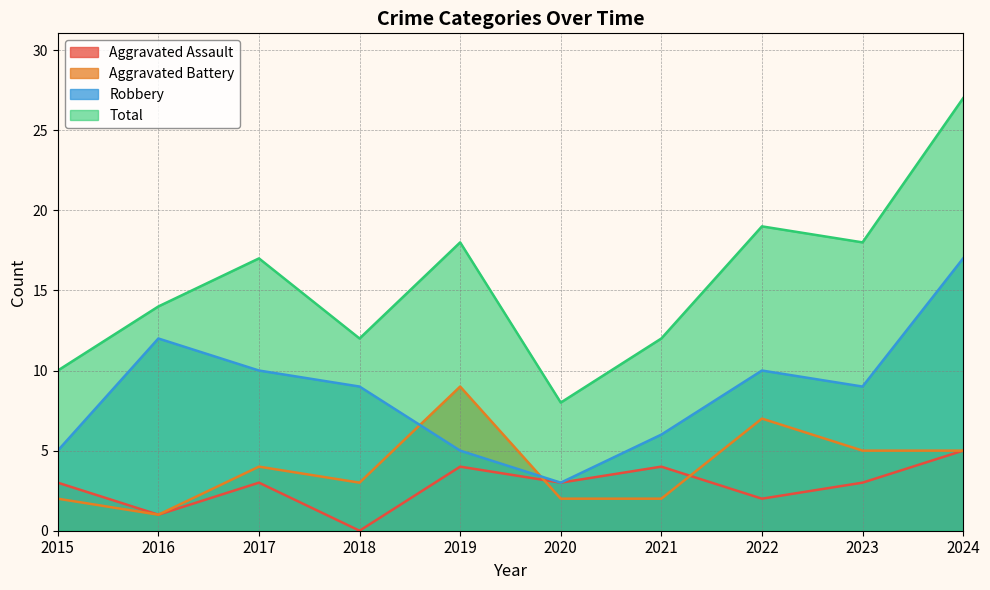

At which category does Total reach its first local peak?

2017